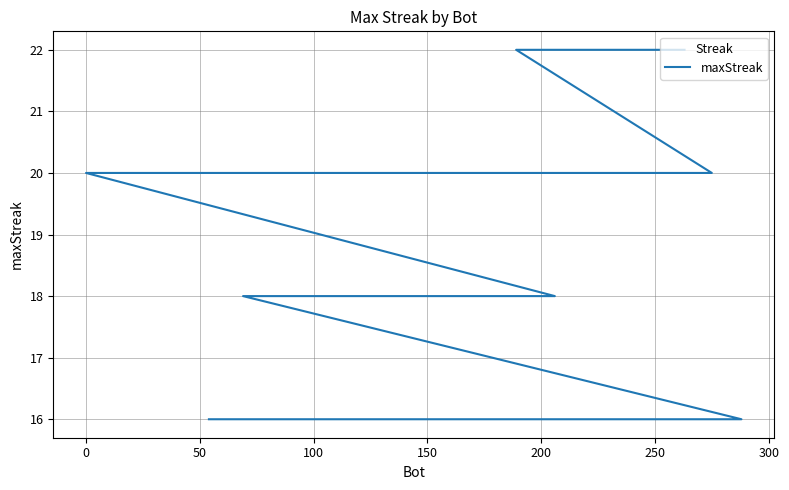

How many distinct data groups are displayed?

1